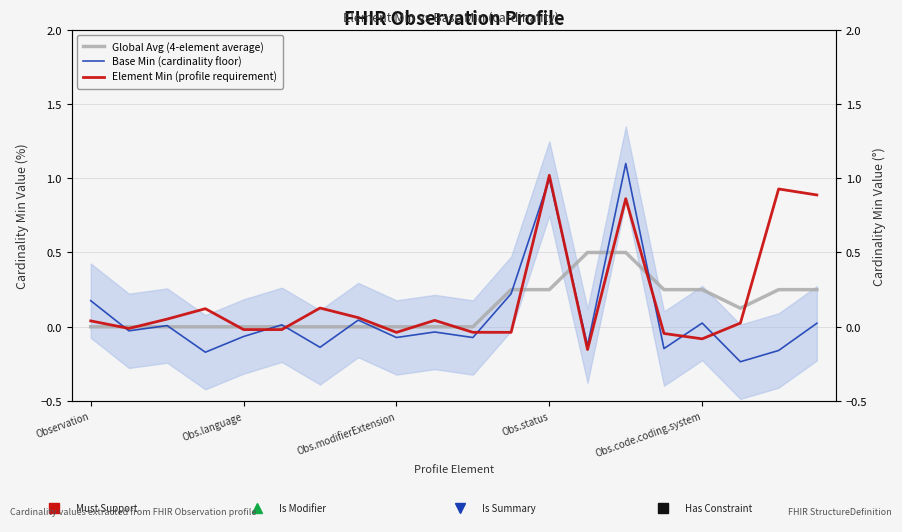

List the series in order of their overall mean, highest first.

Element Min (profile requirement), Global Avg (4-element average), Base Min (cardinality floor)